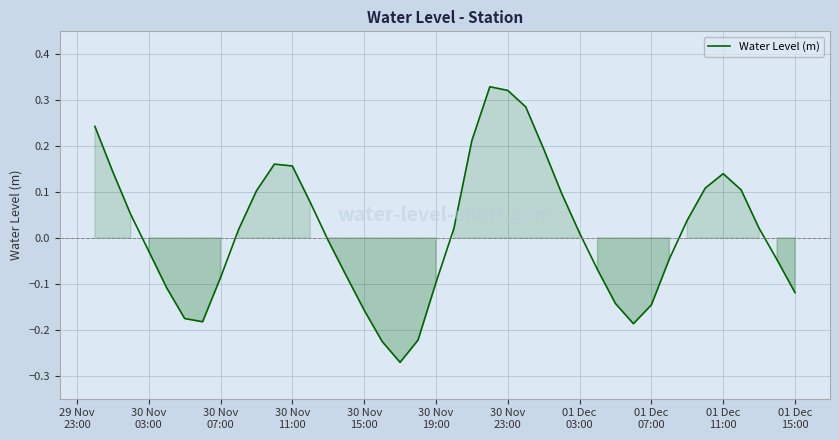

What is the difference between the maximum and second lowest values?

0.6